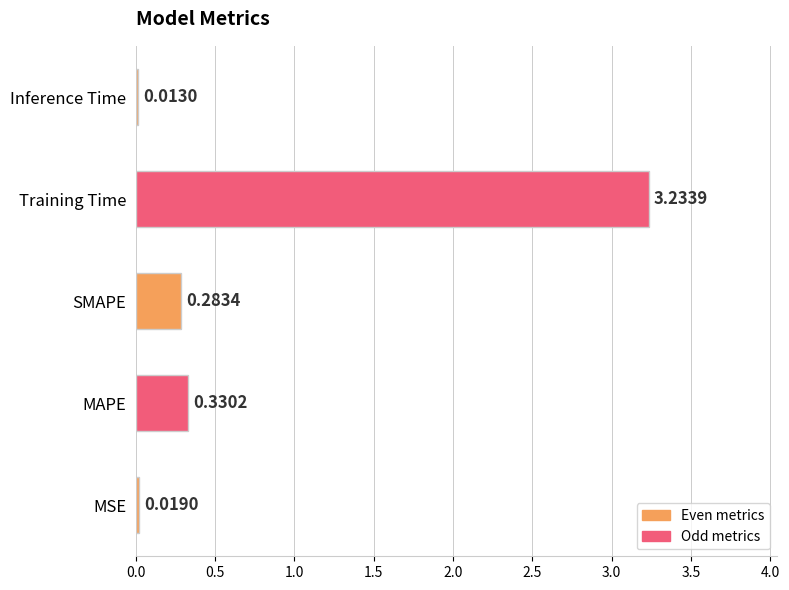

At which category does the chart reach its peak across all series?

Training Time